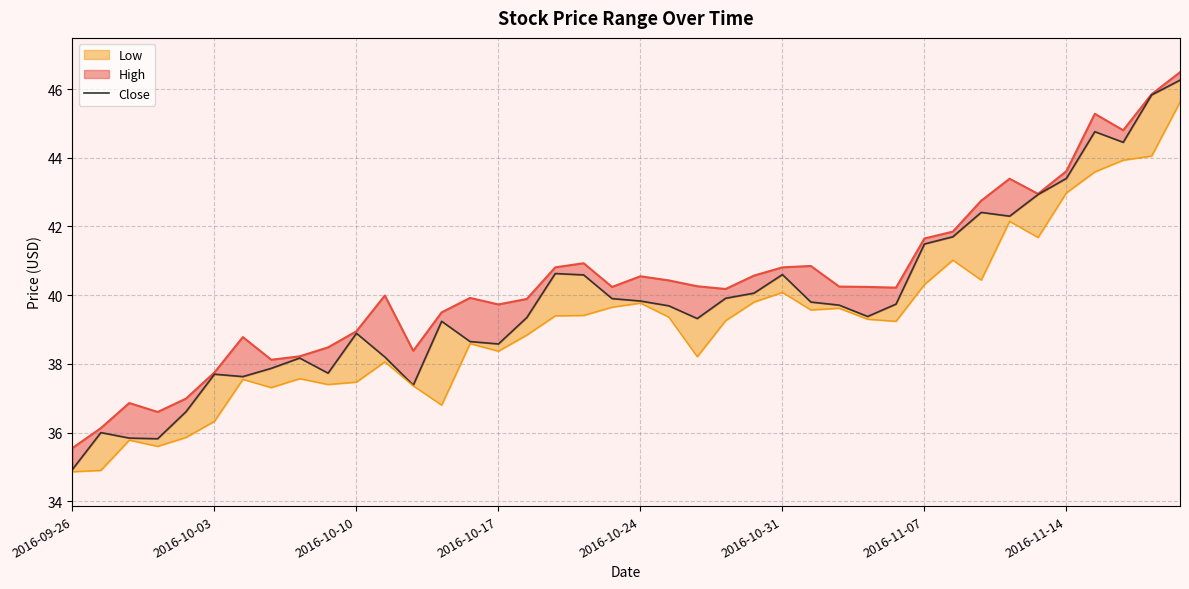

At which category does the chart reach its minimum across all series?

2016-09-26